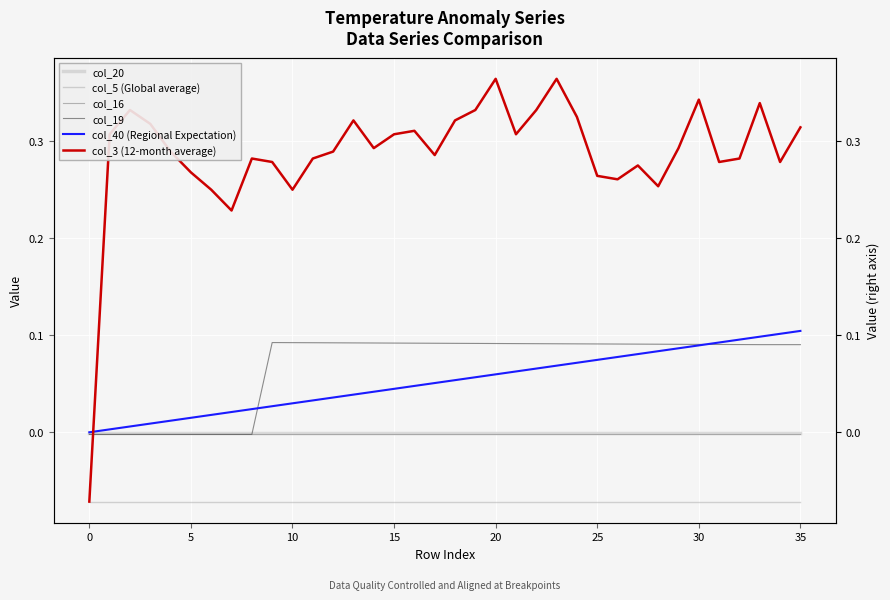

True or false: col_3 (12-month average) and col_5 (Global average) cross at least once.

False